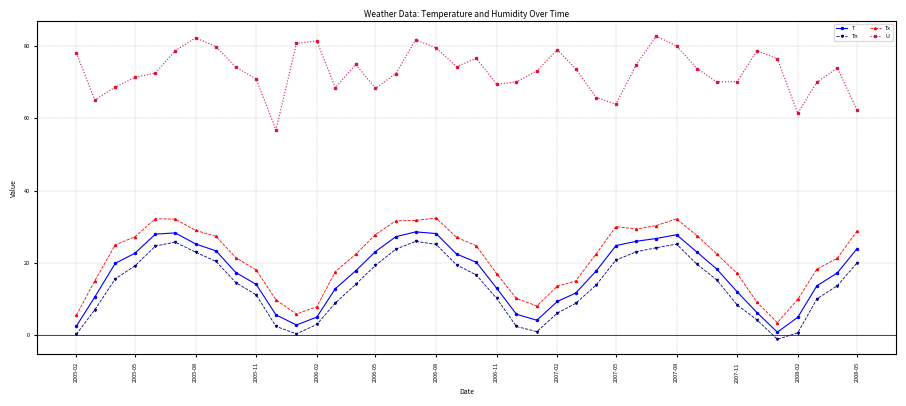

What is the average value of the U series?

73.2